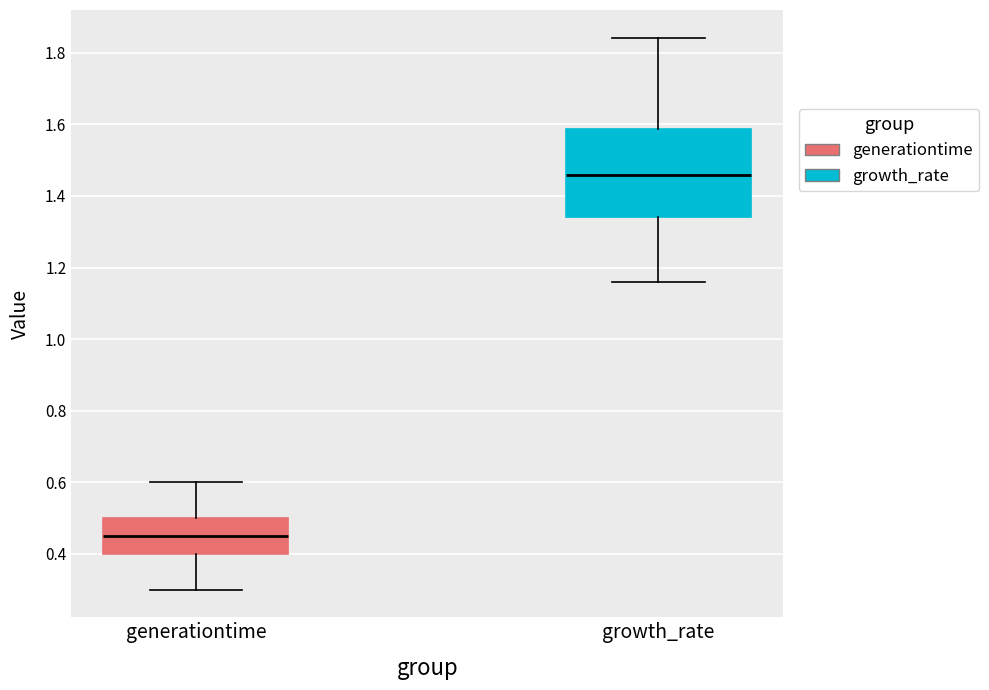

Which box has the lowest median line?

generationtime